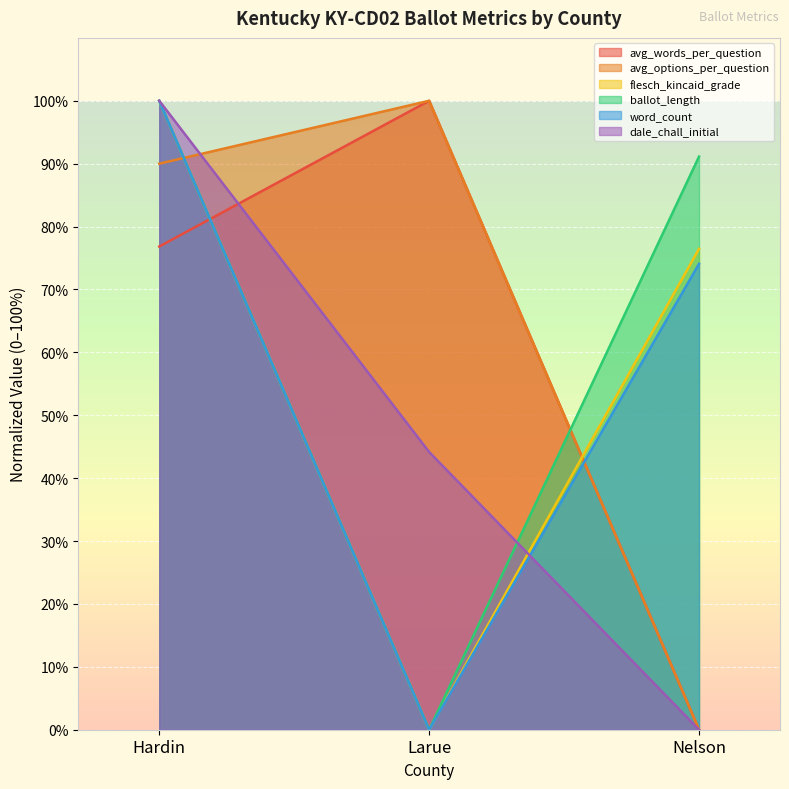

How many values in flesch_kincaid_grade are above zero?

2